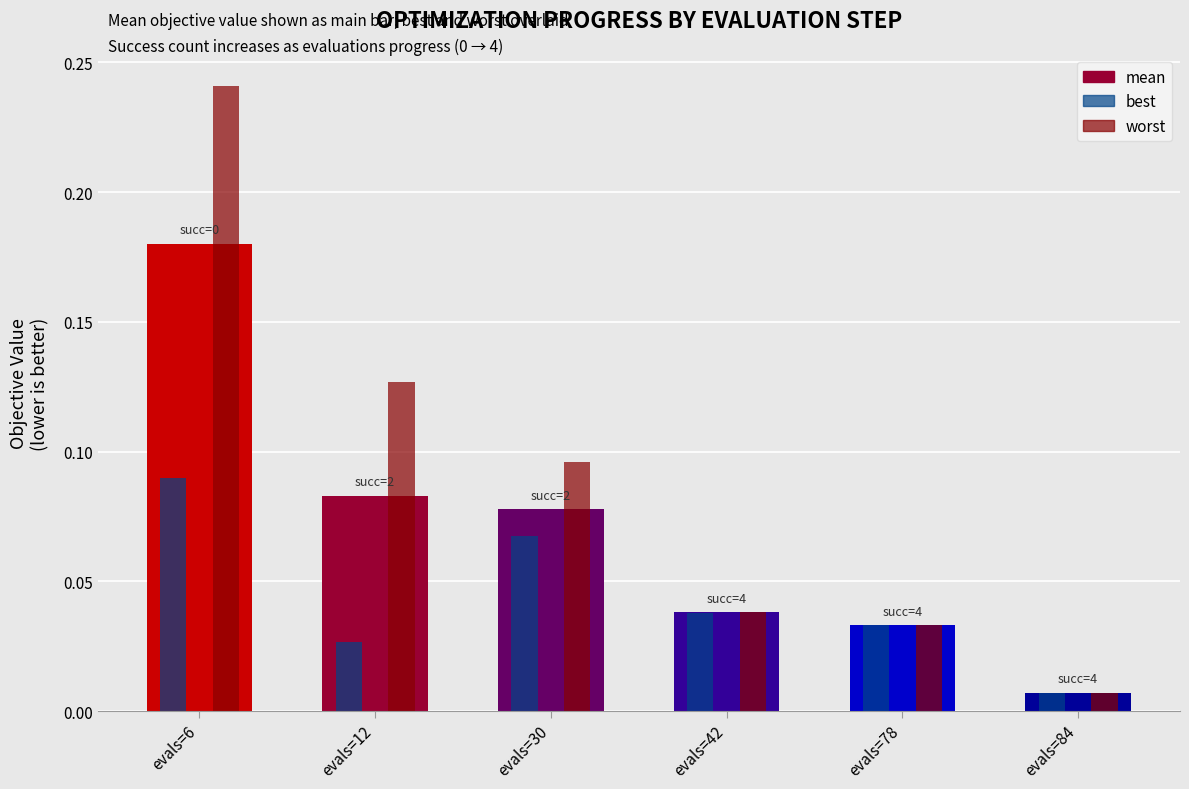

Is it true that worst equals 0.2 at evals=12?

False